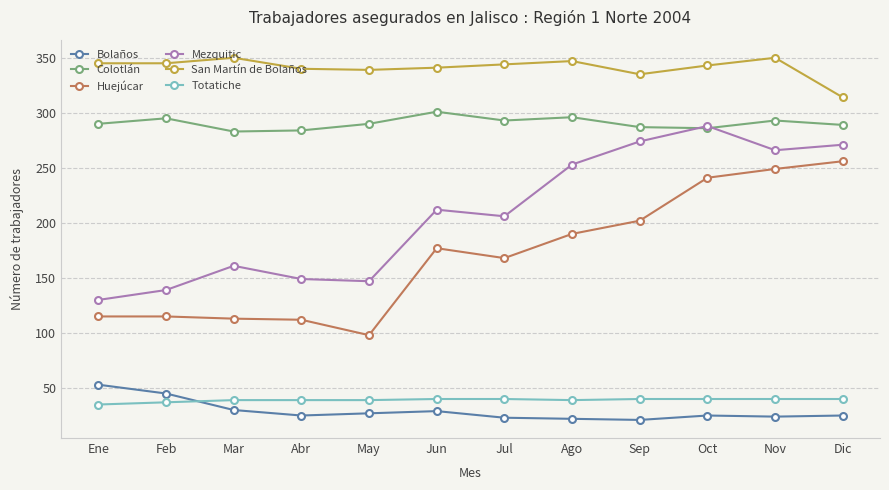

How many Totatiche values are between 39 and 40?

10